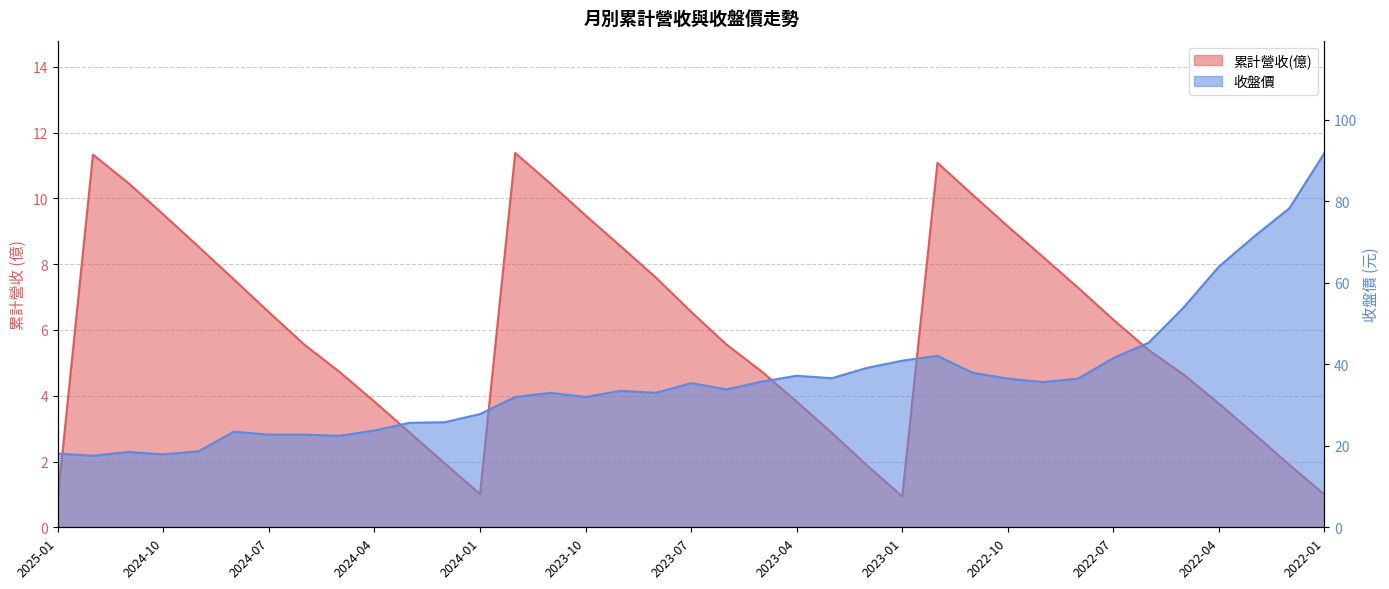

What are all the series names shown in the legend?

累計營收(億), 收盤價